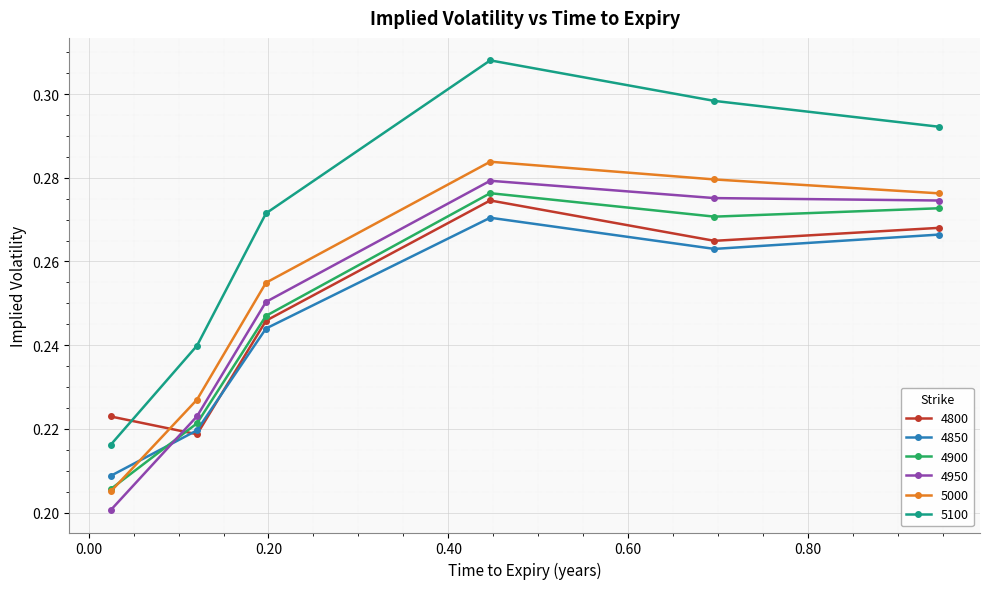

Count the 5100 values in the range 0 to 1.

6